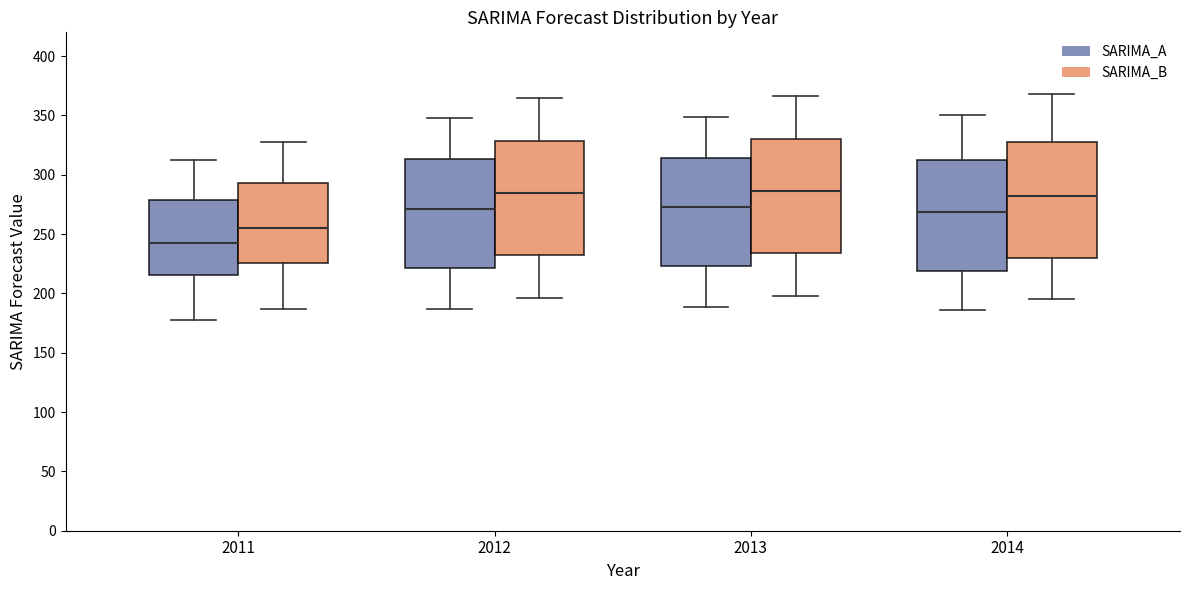

Which box's median line is the lowest?

2011 (SARIMA_A)